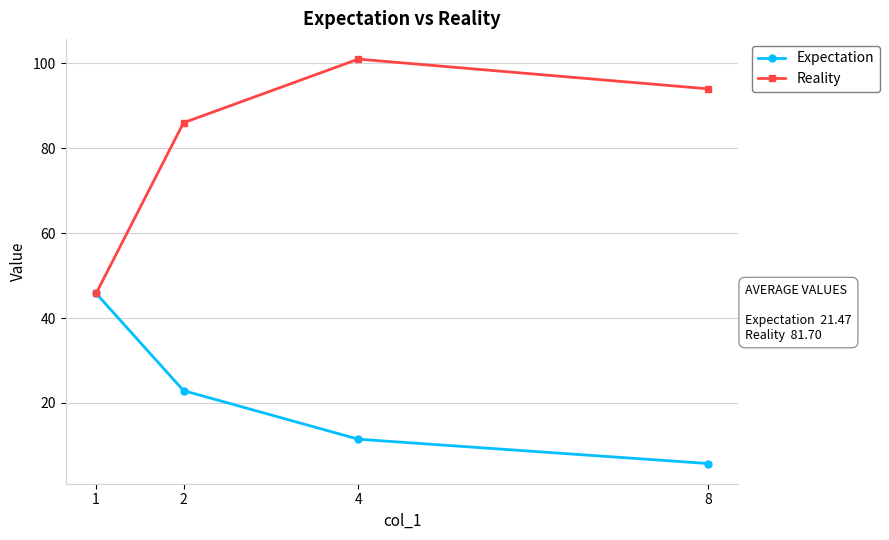

What is the value of the Expectation point at the 1st from the left?

45.8